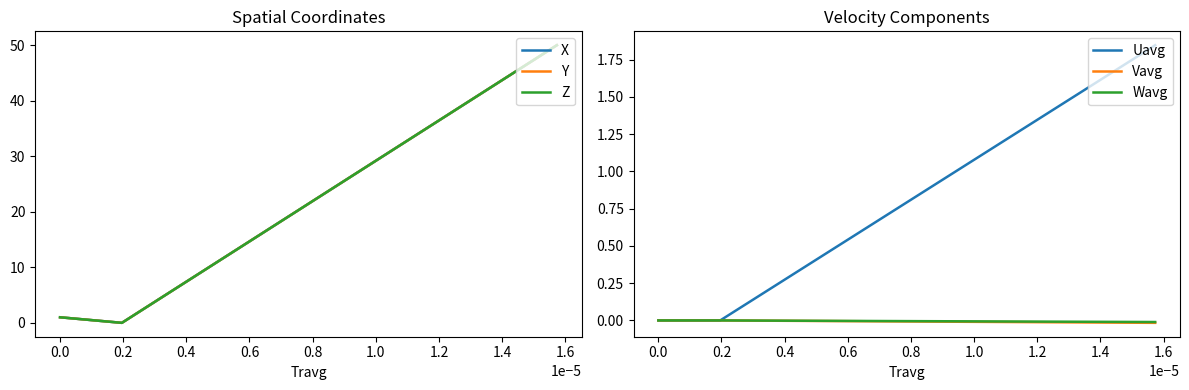

What is the difference between the maximum and second lowest values in the X series?

49.0